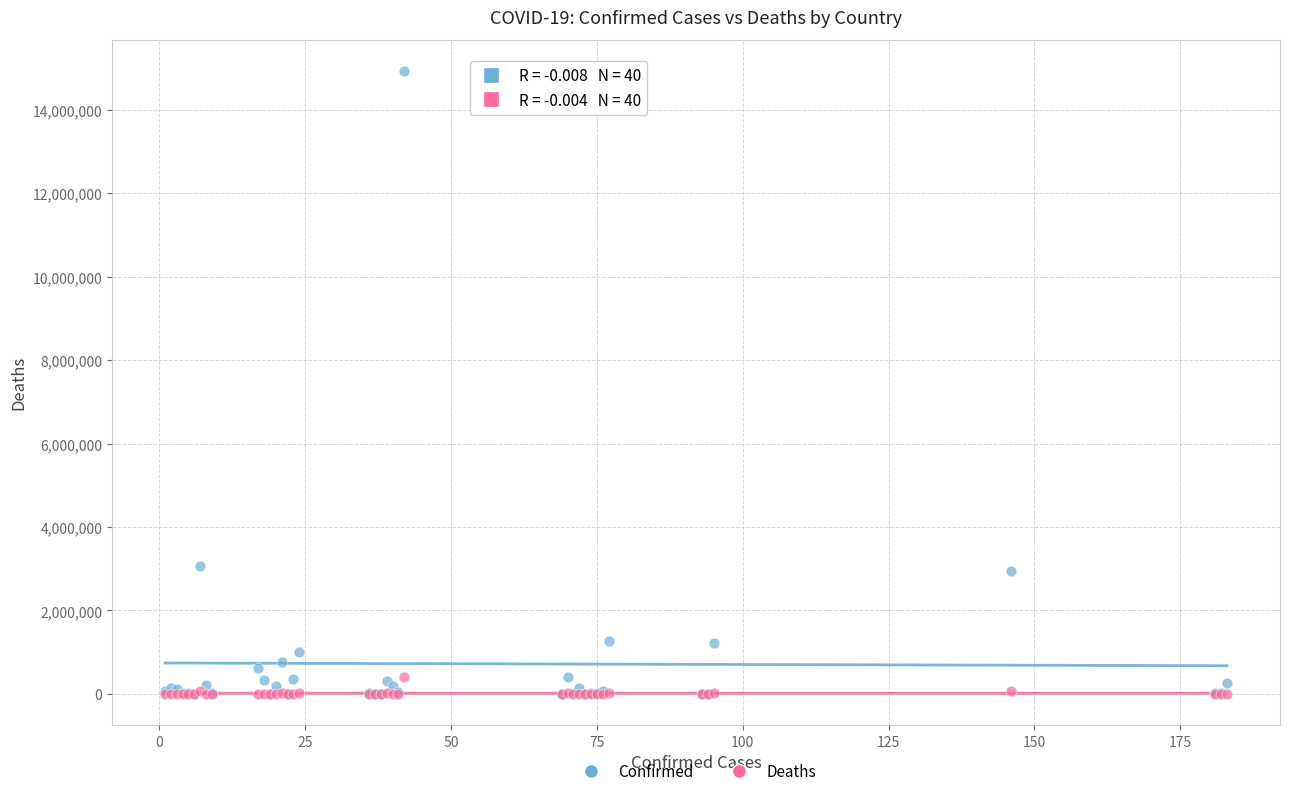

What are all the series names shown in the legend?

Confirmed, Deaths